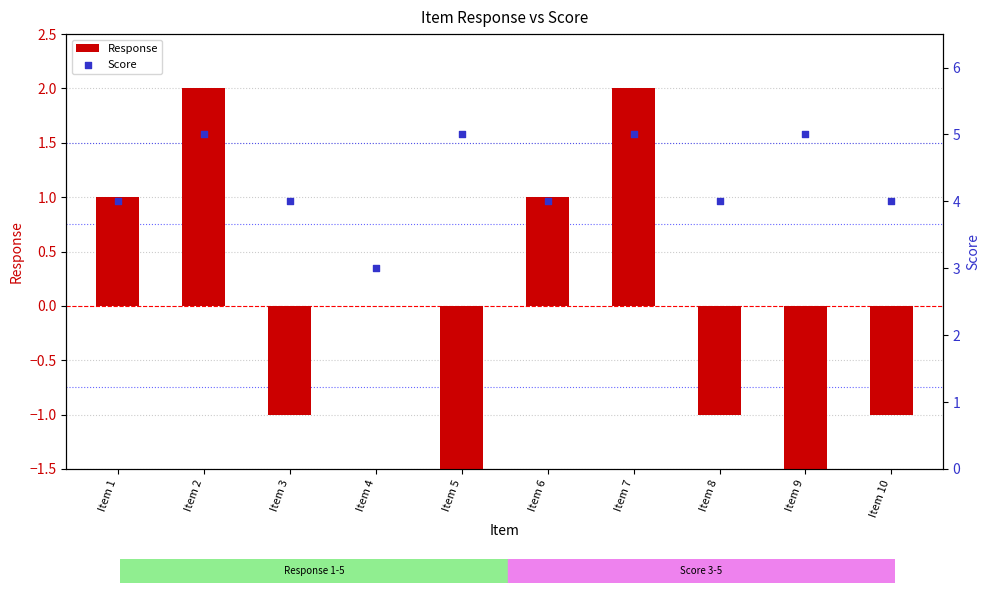

Which series reaches the minimum Y coordinate?

Response